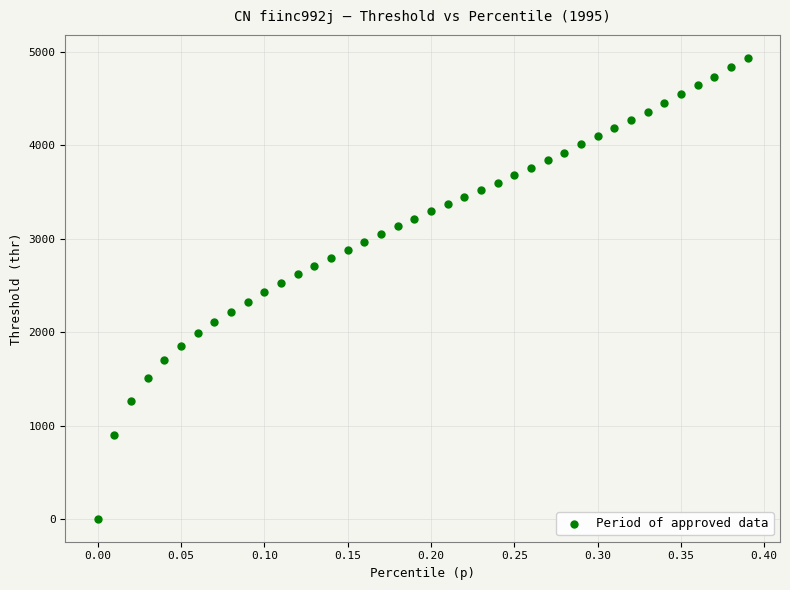

What is the range of Y values (max minus min)?

4930.1